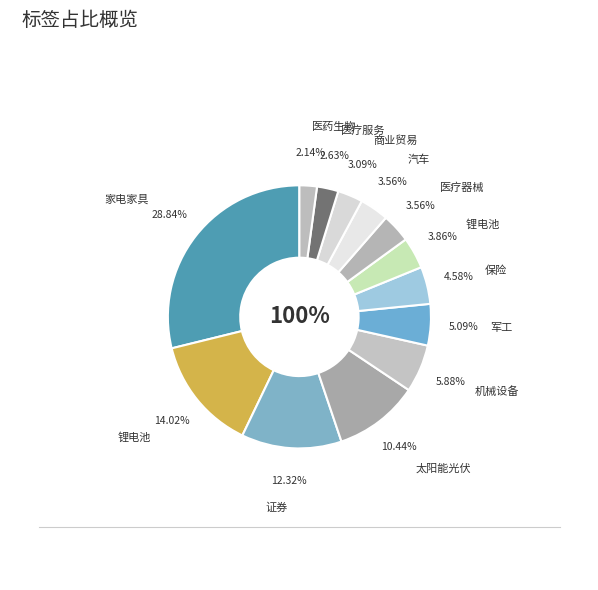

True or false: 医疗服务 accounts for 3% of the total.

True